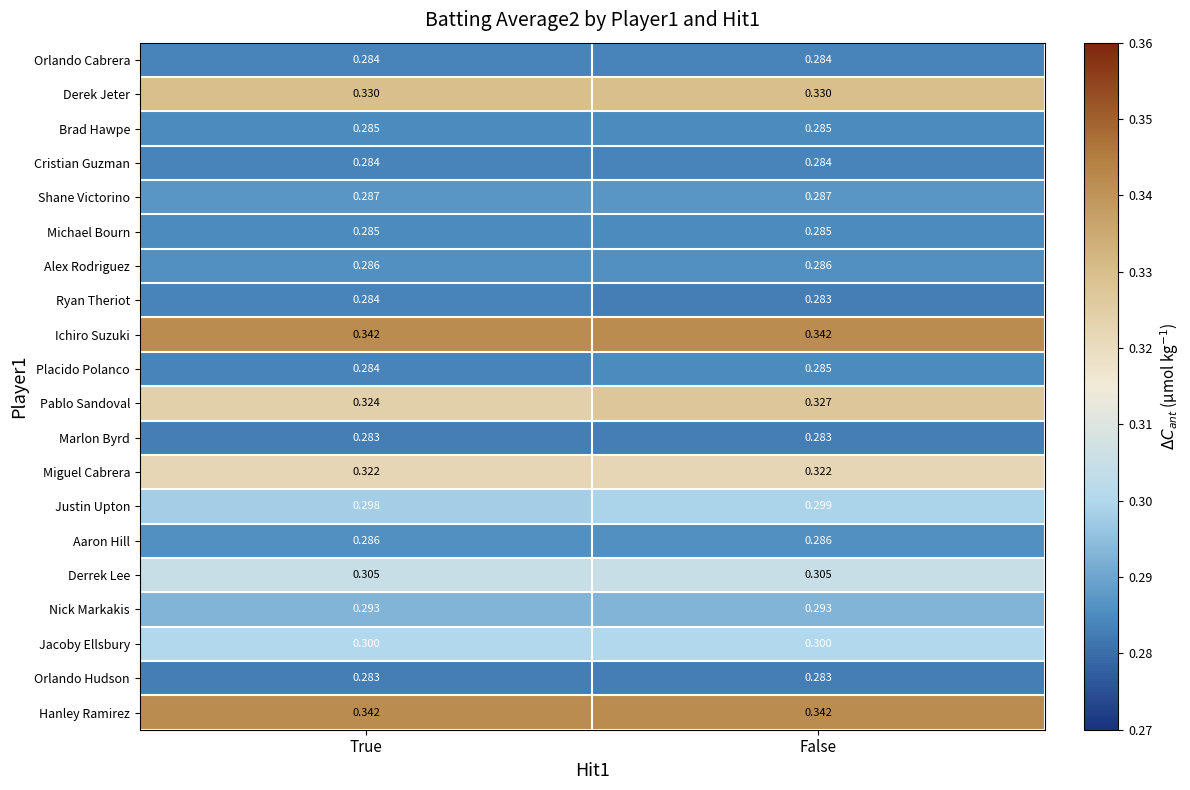

Is the value of Ryan Theriot at True greater than the value of Michael Bourn at True?

No